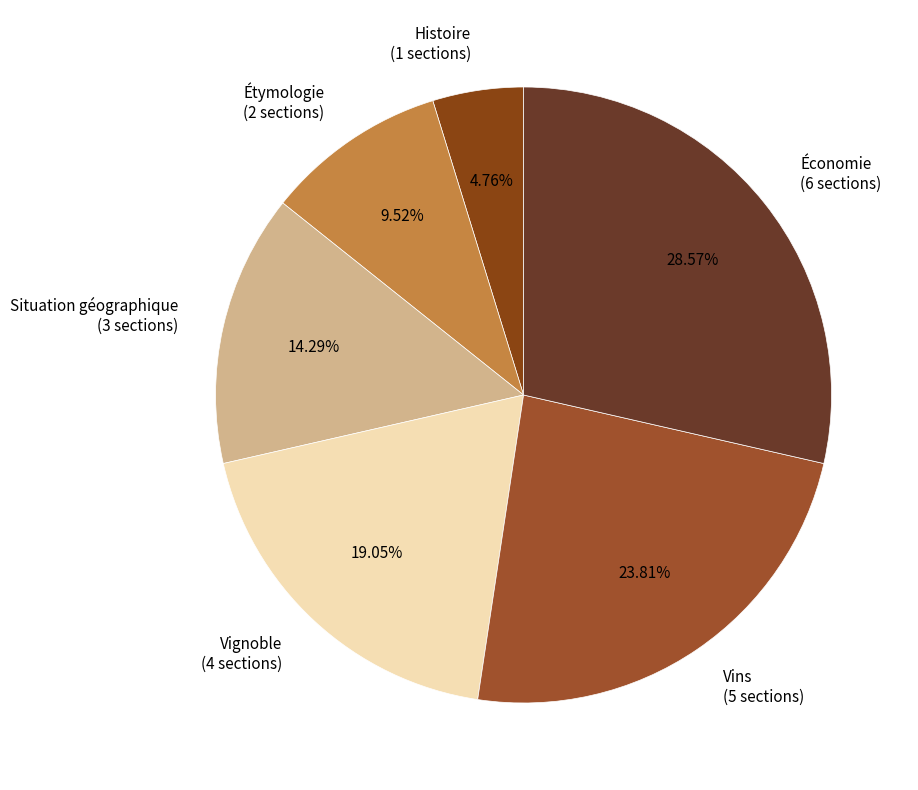

Which slice is the smallest?

Histoire